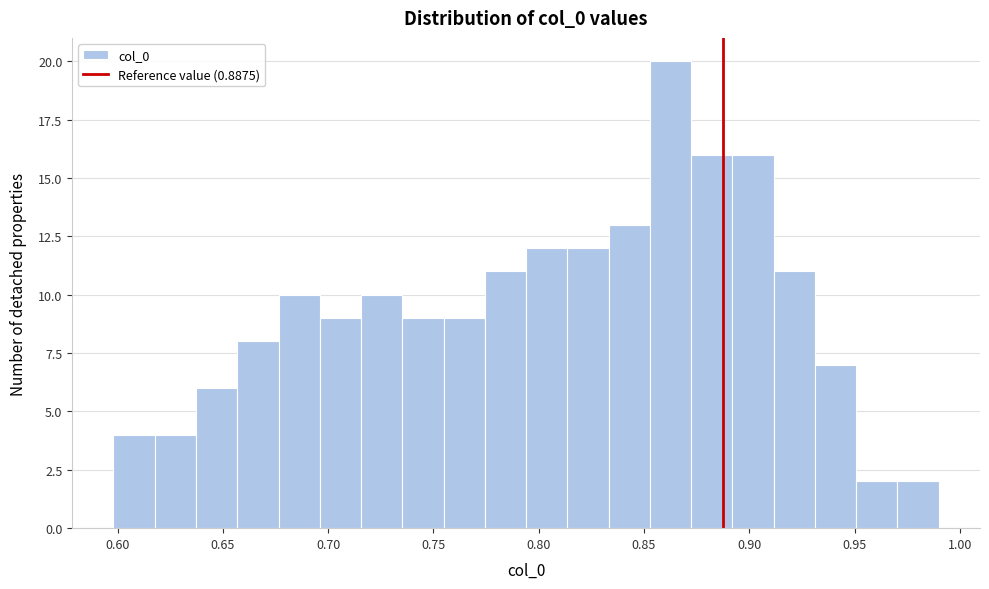

Read against the x-axis, roughly where is the centre of the tallest bar?

0.865